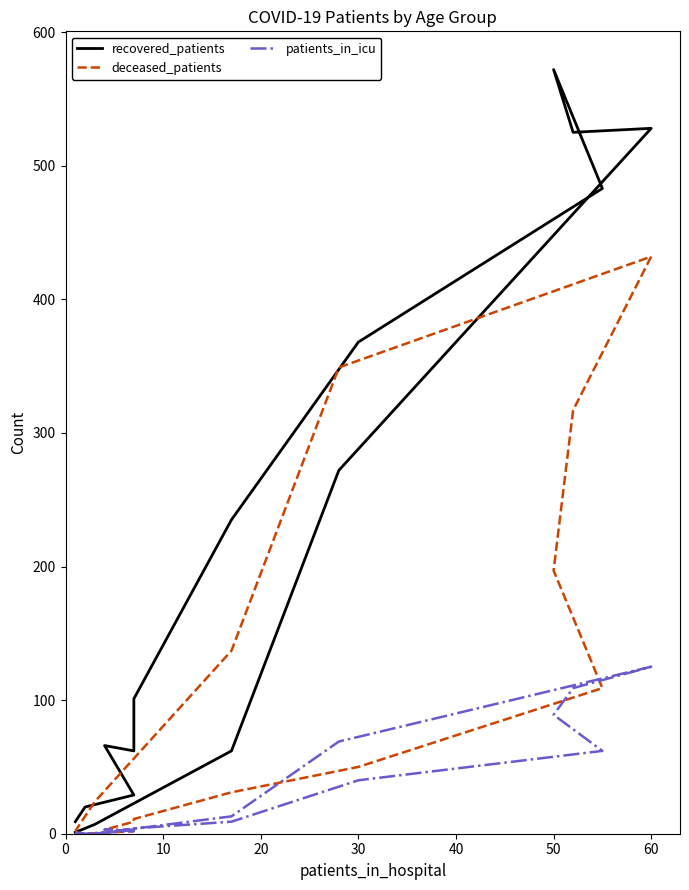

What is the label of the 13th point from the right?

30